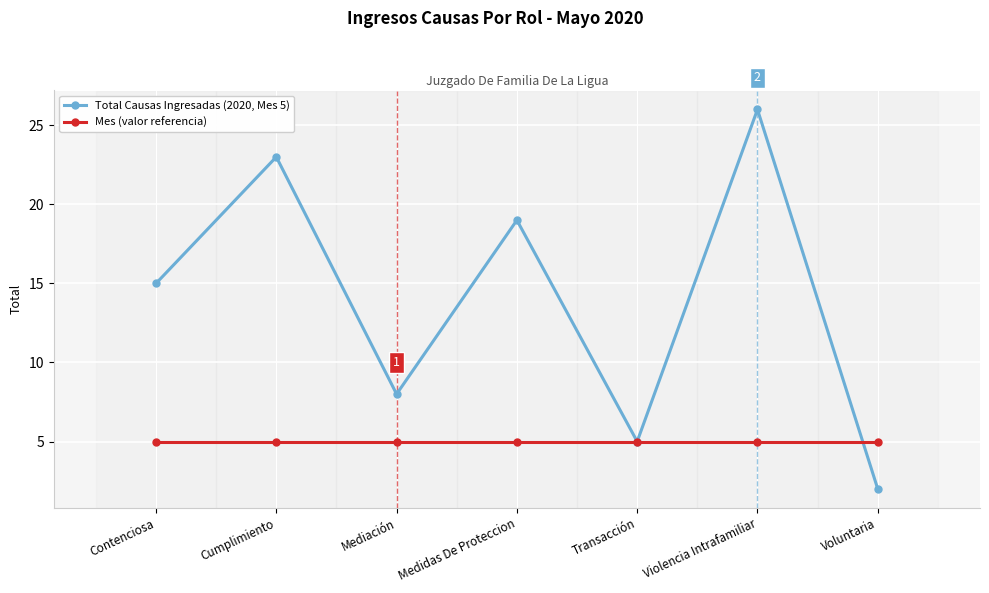

True or false: Total Causas Ingresadas (2020, Mes 5) has a value of 23 at Cumplimiento.

True